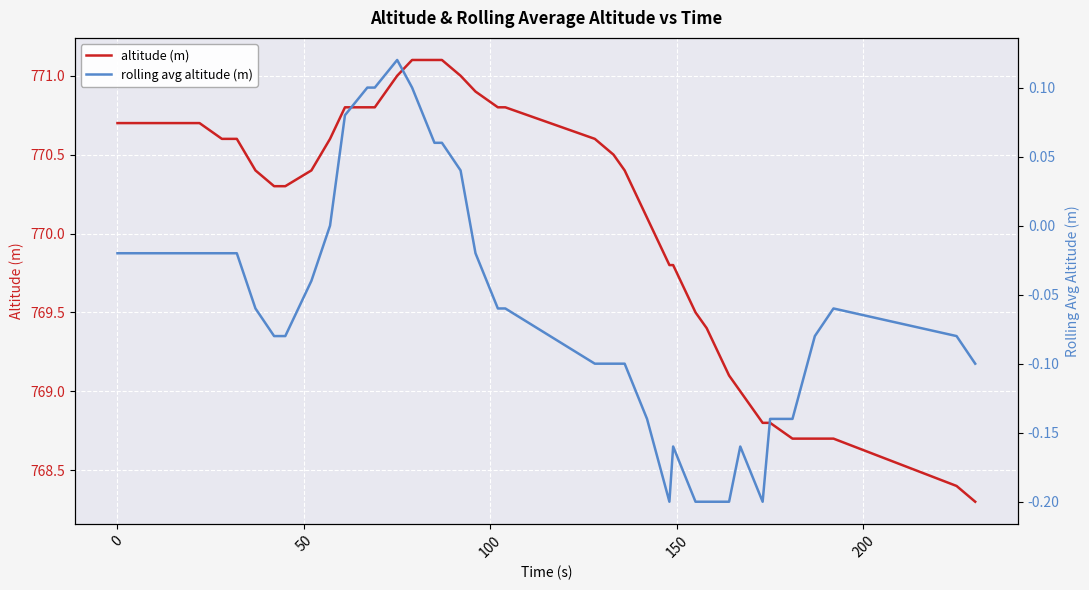

Count the number of data series in this chart.

2